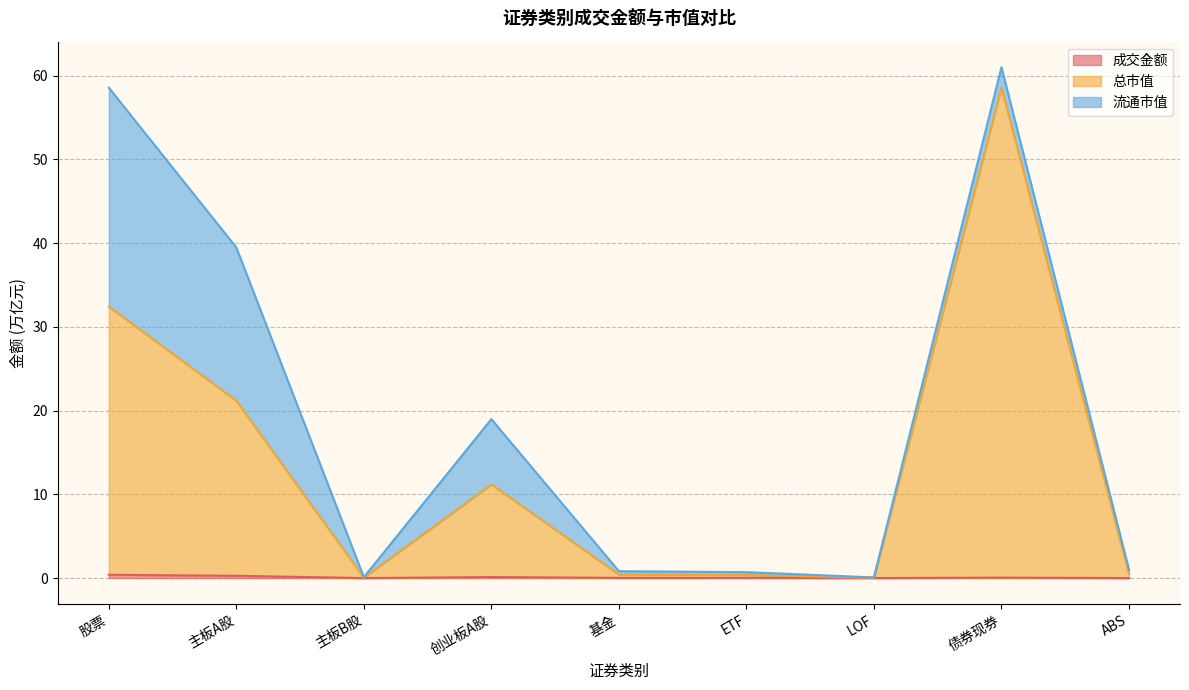

True or false: 成交金额 and 总市值 intersect in this chart.

False